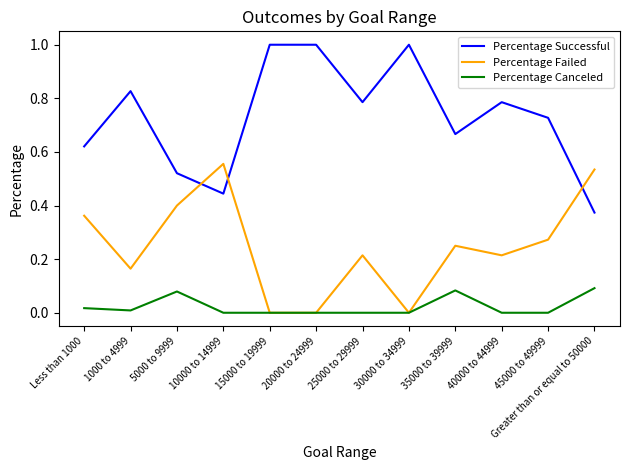

Rank the series by their maximum value, from lowest to highest.

Percentage Canceled, Percentage Failed, Percentage Successful